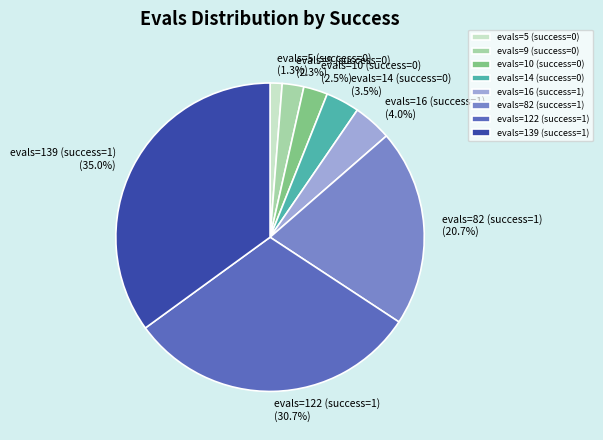

To the nearest percent, what is the difference between the evals=14 (success=0) and evals=10 (success=0) slice percentages?

1%